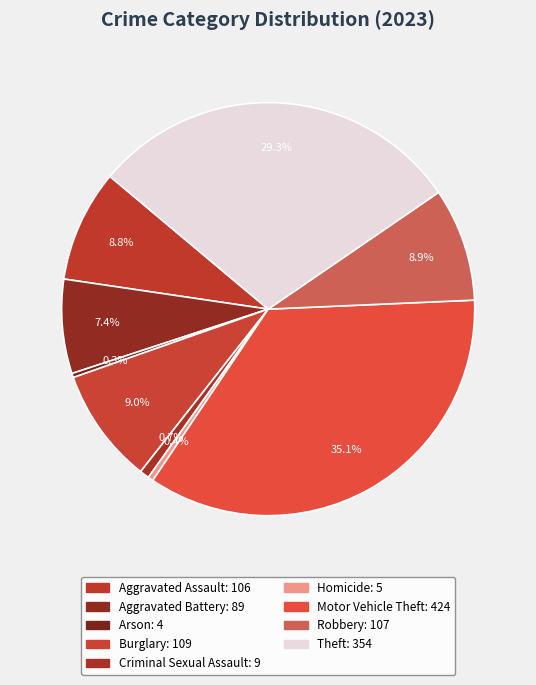

Approximately how many times larger is the value at Theft compared to Robbery?

3.3